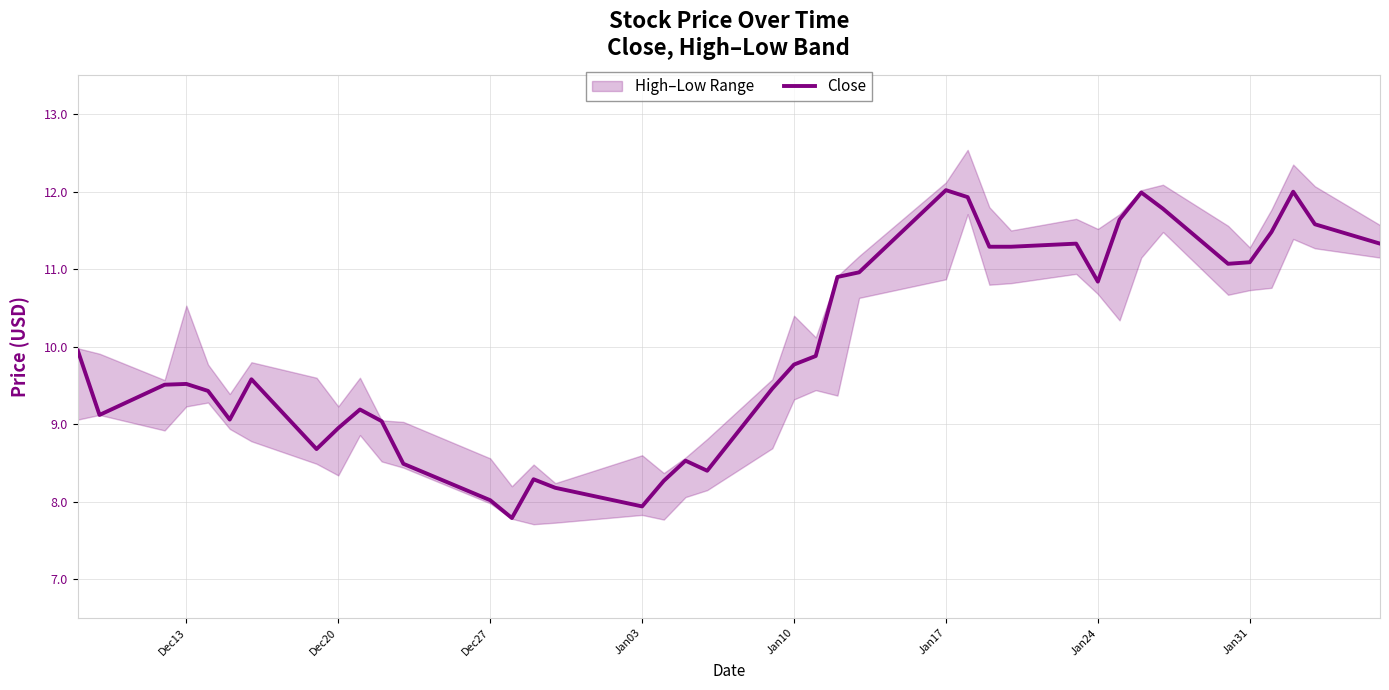

Is it true that Close equals 5.4 at Jan24?

False